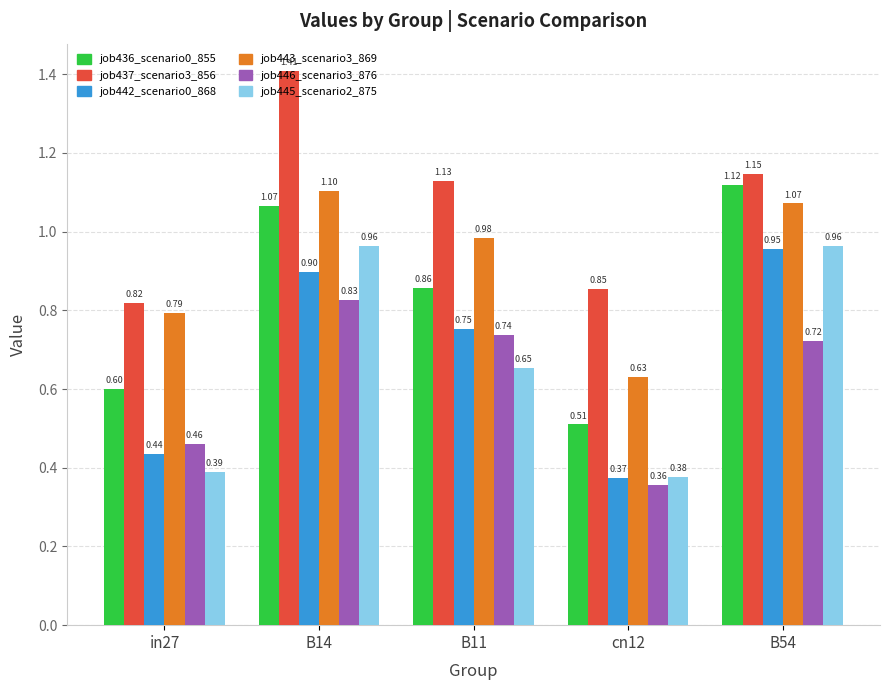

What is the difference between the maximum and minimum values in the job445_scenario2_875 series?

0.6